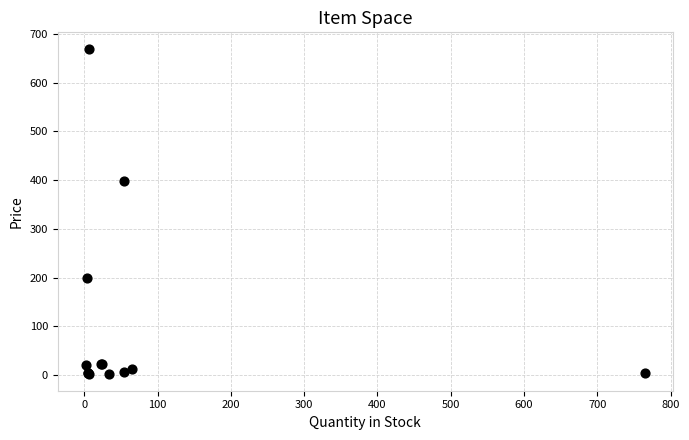

What Y value in the scatter plot is closest to 335?

399.0